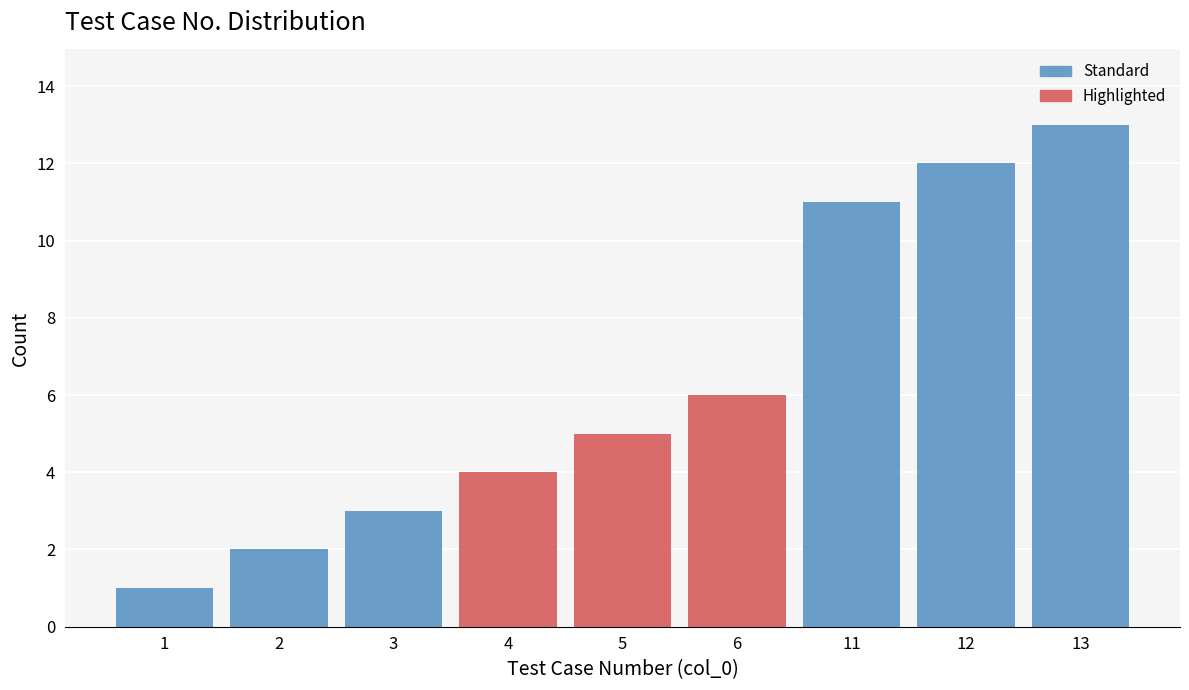

Reading left to right, list all the values displayed in this chart.

1=1	2=2	3=3	4=4	5=5	6=6	11=11	12=12	13=13